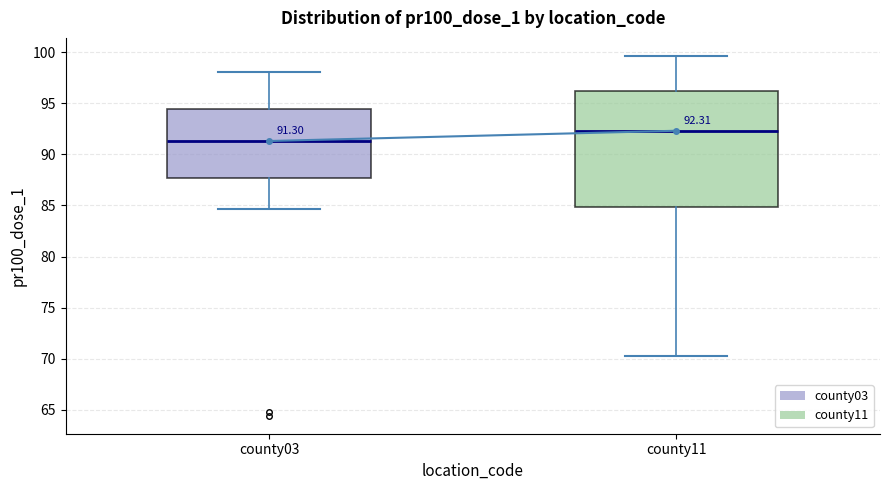

Which box has the lowest median line?

county03